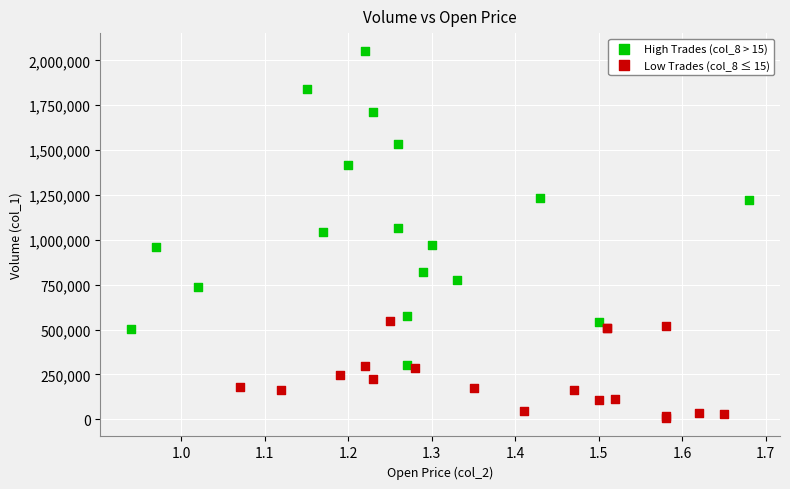

Which series contains the highest Y value?

High Trades (col_8 > 15)